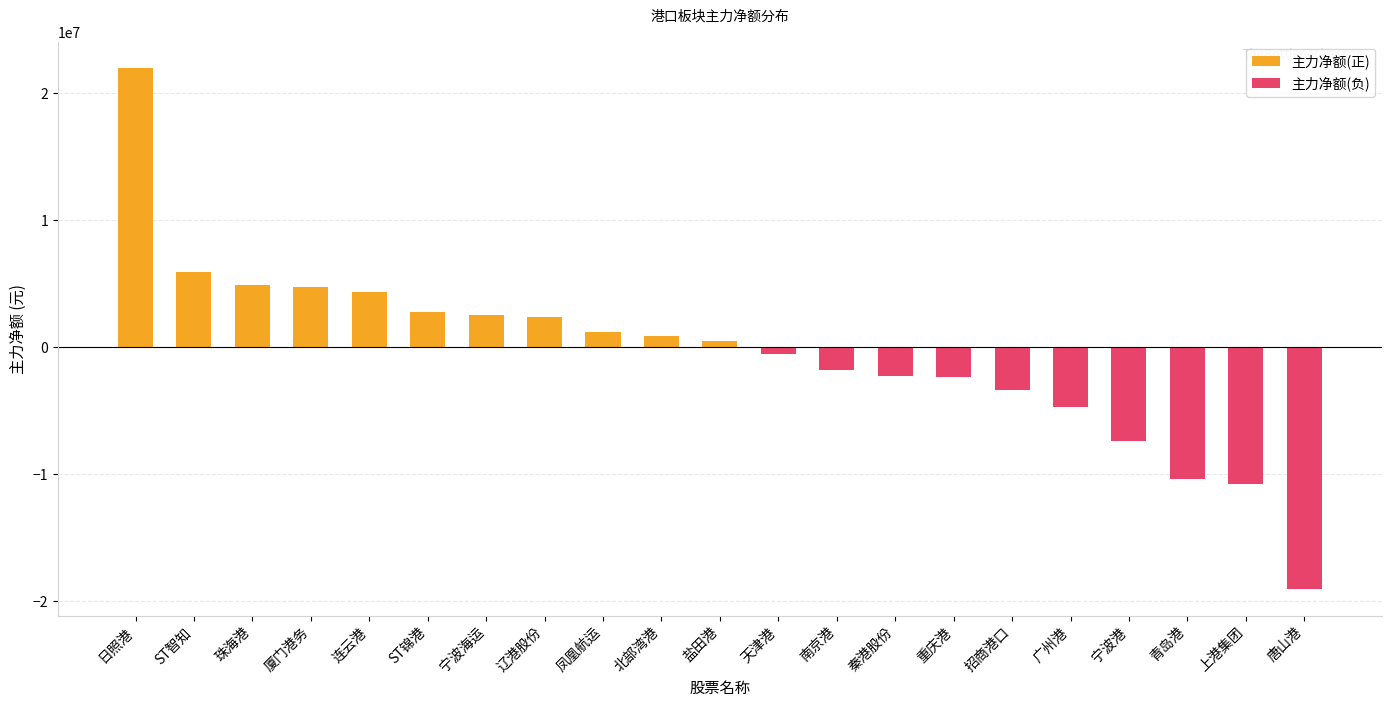

List the series in order of their peak value, lowest first.

主力净额(负), 主力净额(正)